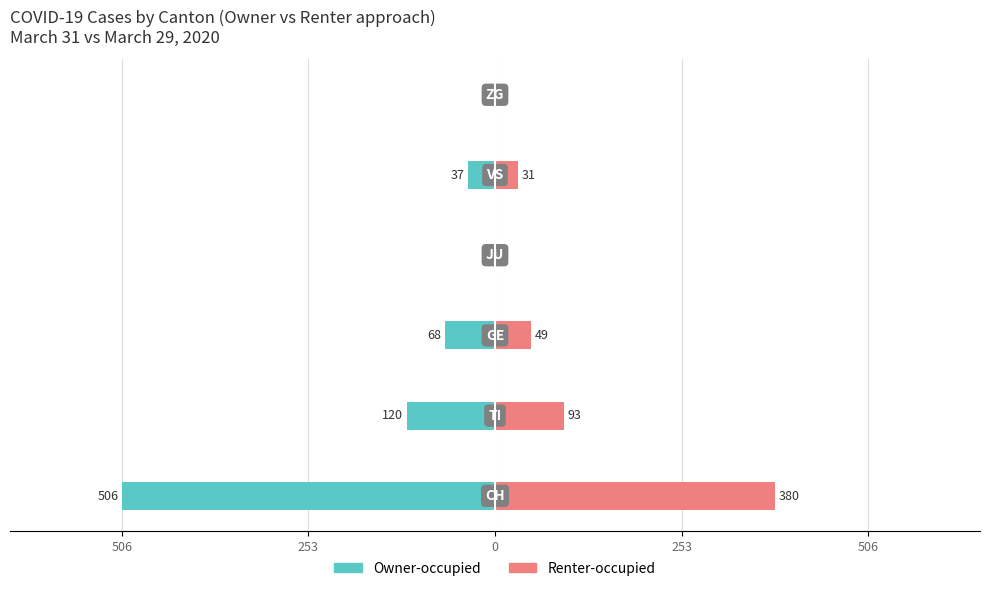

What is the difference between the second highest and second lowest values in the Owner-occupied series?

119